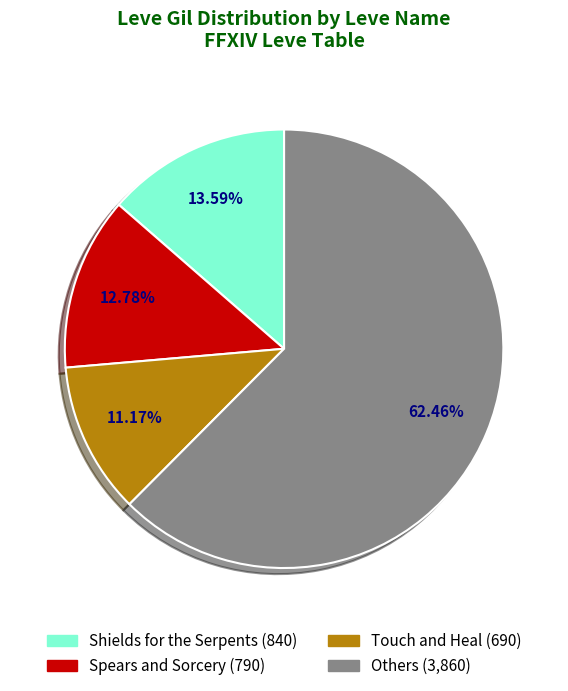

Is there a majority slice in this chart?

Yes